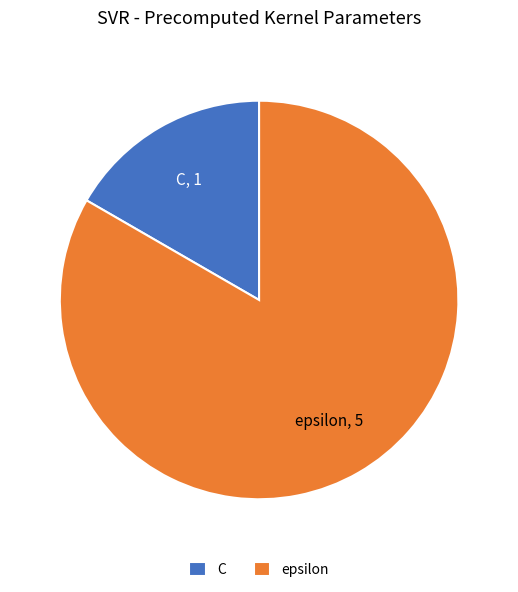

The C slice represents 7% of the pie. True or false?

False